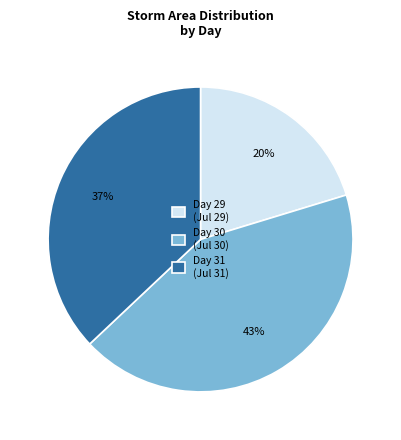

To the nearest percent, what portion does Day 29 (Jul 29) represent?

20%